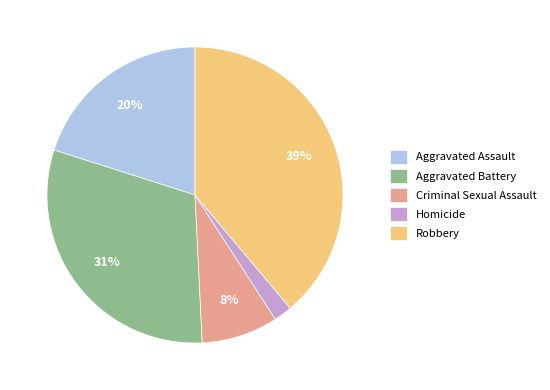

Count the number of slices in the pie.

5